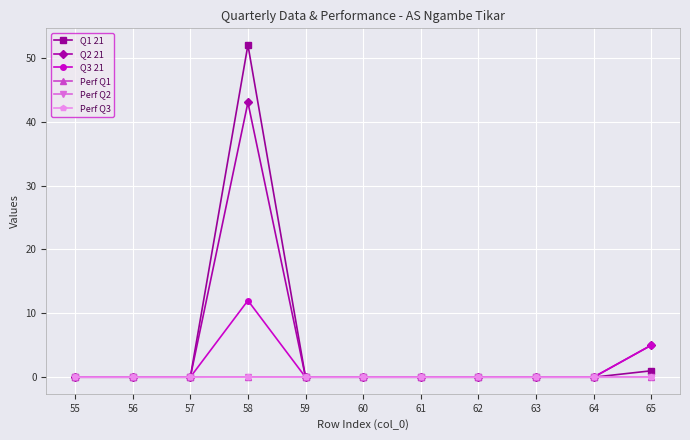

The Perf Q3 series shows 0.0 at 58. True or false?

True